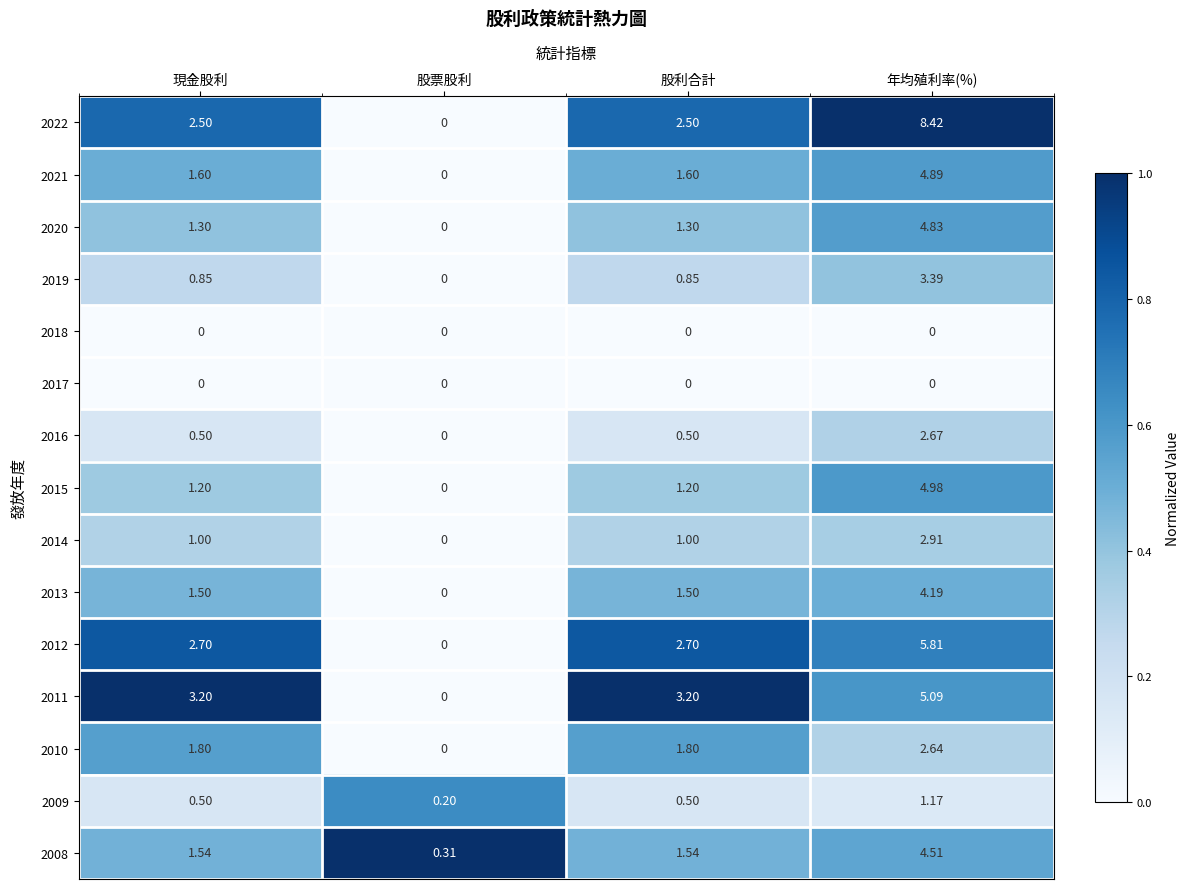

Is the value of 2013 at 年均殖利率(%) greater than the value of 2018 at 年均殖利率(%)?

Yes